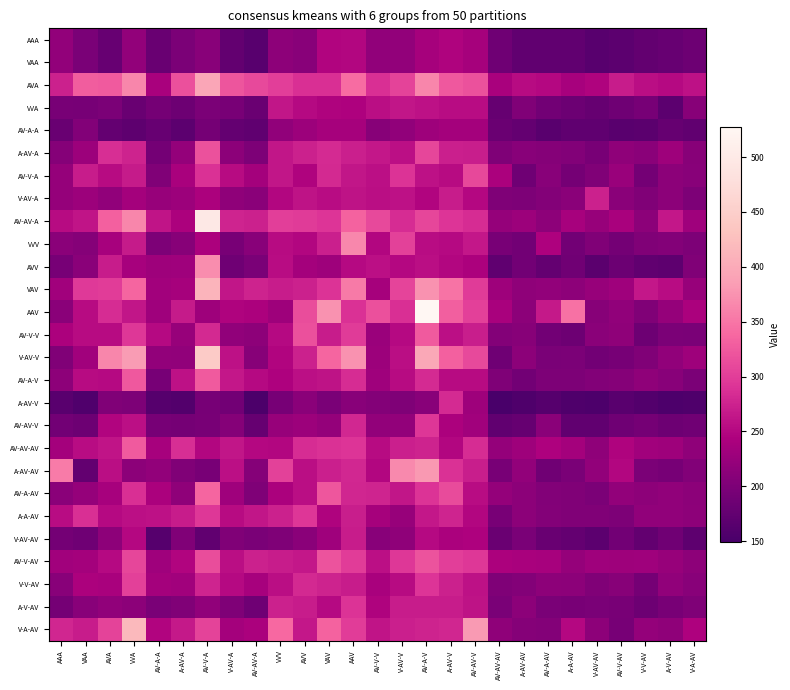

Reading left to right, extract all data points from this chart.

AAA: AAA=220.1	VAA=197.5	AVA=180.0	VVA=218.8	AV-A-A=180.4	A-AV-A=199.1	AV-V-A=209.9	V-AV-A=174.6	AV-AV-A=165.2	VVV=214.3	AVV=210.5	VAV=247.5	AAV=248.5	AV-V-V=217.9	V-AV-V=219.9	AV-A-V=236.6	A-AV-V=245.6	AV-AV-V=236.7	AV-AV-AV=186.9	A-AV-AV=173.7	AV-A-AV=173.9	A-A-AV=173.8	V-AV-AV=164.3	AV-V-AV=168.9	V-V-AV=174.8	A-V-AV=179.4	V-A-AV=185.5
VAA: AAA=220.1	VAA=197.5	AVA=180.0	VVA=218.8	AV-A-A=180.4	A-AV-A=199.1	AV-V-A=209.9	V-AV-A=174.6	AV-AV-A=165.2	VVV=214.3	AVV=210.5	VAV=247.5	AAV=248.5	AV-V-V=217.9	V-AV-V=219.9	AV-A-V=236.6	A-AV-V=245.6	AV-AV-V=236.7	AV-AV-AV=186.9	A-AV-AV=173.7	AV-A-AV=173.9	A-A-AV=173.8	V-AV-AV=164.3	AV-V-AV=168.9	V-V-AV=174.8	A-V-AV=179.4	V-A-AV=185.5
AVA: AAA=273.9	VAA=329.4	AVA=325.9	VVA=363.9	AV-A-A=240.6	A-AV-A=317.1	AV-V-A=395.7	V-AV-A=321.9	AV-AV-A=311.7	VVV=300.5	AVV=287.2	VAV=287.8	AAV=342.2	AV-V-V=287.6	V-AV-V=304.4	AV-A-V=364.0	A-AV-V=323.9	AV-AV-V=318.0	AV-AV-AV=240.2	A-AV-AV=253.2	AV-A-AV=250.2	A-A-AV=238.8	V-AV-AV=246.0	AV-V-AV=269.3	V-V-AV=256.0	A-V-AV=251.3	V-A-AV=259.2
VVA: AAA=196.3	VAA=193.6	AVA=199.3	VVA=181.1	AV-A-A=193.0	A-AV-A=185.4	AV-V-A=199.1	V-AV-A=195.7	AV-AV-A=182.7	VVV=263.8	AVV=251.6	VAV=245.9	AAV=243.9	AV-V-V=256.1	V-AV-V=264.2	AV-A-V=258.8	A-AV-V=255.2	AV-AV-V=254.3	AV-AV-AV=177.4	A-AV-AV=202.7	AV-A-AV=190.1	A-A-AV=184.3	V-AV-AV=178.4	AV-V-AV=187.1	V-V-AV=194.3	A-V-AV=169.2	V-A-AV=208.7
AV-A-A: AAA=181.4	VAA=204.5	AVA=175.9	VVA=170.4	AV-A-A=178.9	A-AV-A=169.4	AV-V-A=193.6	V-AV-A=177.2	AV-AV-A=172.6	VVV=218.0	AVV=227.7	VAV=236.4	AAV=236.7	AV-V-V=208.3	V-AV-V=217.5	AV-A-V=230.1	A-AV-V=235.2	AV-AV-V=235.2	AV-AV-AV=182.1	A-AV-AV=177.2	AV-A-AV=166.2	A-A-AV=171.8	V-AV-AV=172.2	AV-V-AV=165.6	V-V-AV=167.2	A-V-AV=178.5	V-A-AV=173.9
A-AV-A: AAA=207.8	VAA=227.6	AVA=286.1	VVA=275.9	AV-A-A=191.8	A-AV-A=220.7	AV-V-A=318.7	V-AV-A=213.8	AV-AV-A=200.4	VVV=263.9	AVV=274.7	VAV=282.3	AAV=272.4	AV-V-V=265.4	V-AV-V=257.3	AV-A-V=307.9	A-AV-V=272.8	AV-AV-V=271.5	AV-AV-AV=201.9	A-AV-AV=211.2	AV-A-AV=206.9	A-A-AV=205.2	V-AV-AV=196.4	AV-V-AV=216.0	V-V-AV=211.9	A-V-AV=230.2	V-A-AV=209.7
AV-V-A: AAA=222.8	VAA=269.2	AVA=253.1	VVA=268.1	AV-A-A=203.3	A-AV-A=240.3	AV-V-A=288.6	V-AV-A=252.8	AV-AV-A=235.0	VVV=264.2	AVV=246.2	VAV=281.1	AAV=264.4	AV-V-V=257.8	V-AV-V=290.7	AV-A-V=259.6	A-AV-V=253.7	AV-AV-V=309.6	AV-AV-AV=240.8	A-AV-AV=186.6	AV-A-AV=210.8	A-A-AV=192.2	V-AV-AV=202.7	AV-V-AV=225.0	V-V-AV=191.1	A-V-AV=212.8	V-A-AV=210.2
V-AV-A: AAA=222.7	VAA=227.9	AVA=218.2	VVA=235.1	AV-A-A=223.7	A-AV-A=228.9	AV-V-A=243.3	V-AV-A=216.1	AV-AV-A=212.7	VVV=249.3	AVV=260.9	VAV=254.4	AAV=260.5	AV-V-V=256.3	V-AV-V=258.8	AV-A-V=247.4	A-AV-V=269.9	AV-AV-V=250.2	AV-AV-AV=202.3	A-AV-AV=200.2	AV-A-AV=206.8	A-A-AV=212.4	V-AV-AV=273.4	AV-V-AV=211.7	V-V-AV=202.9	A-V-AV=214.0	V-A-AV=200.8
AV-AV-A: AAA=253.2	VAA=263.0	AVA=331.9	VVA=363.6	AV-A-A=262.8	A-AV-A=243.0	AV-V-A=496.5	V-AV-A=277.2	AV-AV-A=274.3	VVV=301.3	AVV=296.9	VAV=291.5	AAV=333.6	AV-V-V=310.9	V-AV-V=283.8	AV-A-V=308.4	A-AV-V=291.8	AV-AV-V=285.1	AV-AV-AV=222.4	A-AV-AV=228.5	AV-A-AV=214.6	A-A-AV=238.3	V-AV-AV=224.6	AV-V-AV=240.1	V-V-AV=213.5	A-V-AV=265.1	V-A-AV=231.3
VVV: AAA=212.5	VAA=208.0	AVA=239.2	VVA=267.5	AV-A-A=200.5	A-AV-A=208.4	AV-V-A=243.7	V-AV-A=195.8	AV-AV-A=211.2	VVV=253.1	AVV=248.8	VAV=272.7	AAV=365.8	AV-V-V=248.6	V-AV-V=304.1	AV-A-V=254.7	A-AV-V=252.5	AV-AV-V=265.4	AV-AV-AV=195.6	A-AV-AV=189.4	AV-A-AV=244.7	A-A-AV=189.9	V-AV-AV=203.1	AV-V-AV=192.0	V-V-AV=203.2	A-V-AV=206.6	V-A-AV=199.6
AVV: AAA=194.0	VAA=211.4	AVA=269.0	VVA=238.9	AV-A-A=229.6	A-AV-A=231.6	AV-V-A=370.4	V-AV-A=186.7	AV-AV-A=197.8	VVV=254.7	AVV=235.5	VAV=229.7	AAV=252.5	AV-V-V=258.1	V-AV-V=251.0	AV-A-V=256.1	A-AV-V=248.2	AV-AV-V=242.9	AV-AV-AV=172.8	A-AV-AV=190.4	AV-A-AV=177.0	A-A-AV=188.0	V-AV-AV=168.2	AV-V-AV=184.3	V-V-AV=173.6	A-V-AV=170.9	V-A-AV=202.6
VAV: AAA=232.6	VAA=296.8	AVA=299.5	VVA=335.6	AV-A-A=233.5	A-AV-A=237.2	AV-V-A=412.0	V-AV-A=263.9	AV-AV-A=275.6	VVV=270.1	AVV=274.5	VAV=290.7	AAV=354.4	AV-V-V=237.8	V-AV-V=305.8	AV-A-V=373.9	A-AV-V=348.4	AV-AV-V=297.8	AV-AV-AV=229.6	A-AV-AV=216.5	AV-A-AV=219.8	A-A-AV=215.7	V-AV-AV=224.5	AV-V-AV=231.1	V-V-AV=265.3	A-V-AV=254.9	V-A-AV=224.3
AAV: AAA=212.5	VAA=253.6	AVA=283.8	VVA=264.2	AV-A-A=231.7	A-AV-A=267.8	AV-V-A=230.3	V-AV-A=245.8	AV-AV-A=243.2	VVV=230.0	AVV=314.2	VAV=375.0	AAV=288.8	AV-V-V=317.0	V-AV-V=287.8	AV-A-V=527.3	A-AV-V=330.3	AV-AV-V=301.5	AV-AV-AV=240.6	A-AV-AV=212.8	AV-A-AV=266.1	A-A-AV=346.7	V-AV-AV=209.2	AV-V-AV=217.8	V-V-AV=203.3	A-V-AV=222.1	V-A-AV=241.8
AV-V-V: AAA=242.4	VAA=254.0	AVA=253.3	VVA=295.2	AV-A-A=252.5	A-AV-A=223.8	AV-V-A=281.7	V-AV-A=218.2	AV-AV-A=214.6	VVV=251.5	AVV=317.6	VAV=269.4	AAV=297.9	AV-V-V=227.4	V-AV-V=252.5	AV-A-V=325.5	A-AV-V=258.4	AV-AV-V=270.8	AV-AV-AV=206.8	A-AV-AV=209.5	AV-A-AV=190.1	A-A-AV=186.2	V-AV-AV=212.3	AV-V-AV=216.3	V-V-AV=186.1	A-V-AV=198.1	V-A-AV=197.6
V-AV-V: AAA=203.2	VAA=232.8	AVA=364.4	VVA=382.8	AV-A-A=219.5	A-AV-A=217.7	AV-V-A=444.2	V-AV-A=259.6	AV-AV-A=209.1	VVV=247.6	AVV=274.4	VAV=335.7	AAV=374.8	AV-V-V=228.7	V-AV-V=256.8	AV-A-V=397.2	A-AV-V=331.2	AV-AV-V=311.1	AV-AV-AV=186.4	A-AV-AV=214.1	AV-A-AV=198.0	A-A-AV=198.7	V-AV-AV=189.7	AV-V-AV=194.3	V-V-AV=202.5	A-V-AV=218.0	V-A-AV=230.1
AV-A-V: AAA=214.3	VAA=252.7	AVA=252.1	VVA=323.6	AV-A-A=194.9	A-AV-A=259.9	AV-V-A=326.1	V-AV-A=265.0	AV-AV-A=251.5	VVV=243.8	AVV=257.7	VAV=260.5	AAV=283.7	AV-V-V=231.7	V-AV-V=254.0	AV-A-V=283.4	A-AV-V=253.7	AV-AV-V=252.9	AV-AV-AV=201.1	A-AV-AV=189.9	AV-A-AV=200.5	A-A-AV=199.7	V-AV-AV=205.3	AV-V-AV=207.8	V-V-AV=217.1	A-V-AV=211.0	V-A-AV=198.4
A-AV-V: AAA=166.0	VAA=157.3	AVA=203.6	VVA=200.0	AV-A-A=162.9	A-AV-A=160.2	AV-V-A=194.9	V-AV-A=189.9	AV-AV-A=152.9	VVV=194.6	AVV=212.6	VAV=197.1	AAV=210.3	AV-V-V=205.5	V-AV-V=201.8	AV-A-V=210.9	A-AV-V=283.4	AV-AV-V=230.0	AV-AV-AV=149.3	A-AV-AV=155.6	AV-A-AV=162.7	A-A-AV=155.9	V-AV-AV=154.0	AV-V-AV=165.8	V-V-AV=161.0	A-V-AV=153.8	V-A-AV=156.4
AV-AV-V: AAA=189.4	VAA=185.2	AVA=247.7	VVA=258.3	AV-A-A=193.7	A-AV-A=193.3	AV-V-A=196.0	V-AV-A=207.1	AV-AV-A=177.7	VVV=224.2	AVV=228.1	VAV=220.6	AAV=279.8	AV-V-V=219.5	V-AV-V=220.0	AV-A-V=293.1	A-AV-V=243.7	AV-AV-V=232.1	AV-AV-AV=173.6	A-AV-AV=178.3	AV-A-AV=211.4	A-A-AV=173.5	V-AV-AV=173.5	AV-V-AV=186.3	V-V-AV=192.7	A-V-AV=184.8	V-A-AV=188.5
AV-AV-AV: AAA=235.3	VAA=254.9	AVA=262.6	VVA=325.6	AV-A-A=238.8	A-AV-A=285.9	AV-V-A=248.8	V-AV-A=263.3	AV-AV-A=249.7	VVV=249.3	AVV=284.2	VAV=289.4	AAV=291.4	AV-V-V=254.0	V-AV-V=272.1	AV-A-V=276.0	A-AV-V=248.9	AV-AV-V=284.3	AV-AV-AV=220.3	A-AV-AV=229.1	AV-A-AV=244.7	A-A-AV=236.3	V-AV-AV=215.8	AV-V-AV=245.4	V-V-AV=233.3	A-V-AV=229.5	V-A-AV=216.4
A-AV-AV: AAA=355.6	VAA=174.7	AVA=255.8	VVA=213.3	AV-A-A=220.0	A-AV-A=203.3	AV-V-A=196.5	V-AV-A=257.5	AV-AV-A=207.5	VVV=303.1	AVV=255.9	VAV=271.9	AAV=279.9	AV-V-V=248.9	V-AV-V=366.6	AV-A-V=381.0	A-AV-V=288.2	AV-AV-V=271.2	AV-AV-AV=195.8	A-AV-AV=219.7	AV-A-AV=188.8	A-A-AV=197.9	V-AV-AV=219.4	AV-V-AV=248.8	V-V-AV=198.3	A-V-AV=194.8	V-A-AV=204.7
AV-A-AV: AAA=211.4	VAA=222.3	AVA=237.9	VVA=287.7	AV-A-A=241.1	A-AV-A=216.7	AV-V-A=336.6	V-AV-A=231.0	AV-AV-A=201.2	VVV=240.9	AVV=255.8	VAV=322.2	AAV=279.0	AV-V-V=276.6	V-AV-V=263.5	AV-A-V=290.7	A-AV-V=313.0	AV-AV-V=255.3	AV-AV-AV=220.8	A-AV-AV=213.3	AV-A-AV=204.7	A-A-AV=203.2	V-AV-AV=198.6	AV-V-AV=219.5	V-V-AV=214.4	A-V-AV=217.4	V-A-AV=213.8
A-A-AV: AAA=255.4	VAA=286.6	AVA=252.3	VVA=257.4	AV-A-A=258.7	A-AV-A=269.7	AV-V-A=294.6	V-AV-A=253.8	AV-AV-A=264.4	VVV=273.6	AVV=293.2	VAV=246.6	AAV=270.6	AV-V-V=236.9	V-AV-V=224.0	AV-A-V=265.4	A-AV-V=276.7	AV-AV-V=249.1	AV-AV-AV=195.3	A-AV-AV=213.6	AV-A-AV=206.1	A-A-AV=202.7	V-AV-AV=202.9	AV-V-AV=200.7	V-V-AV=218.3	A-V-AV=218.3	V-A-AV=214.9
V-AV-AV: AAA=191.8	VAA=186.3	AVA=214.9	VVA=249.8	AV-A-A=163.4	A-AV-A=203.8	AV-V-A=173.5	V-AV-A=203.6	AV-AV-A=197.0	VVV=202.4	AVV=212.5	VAV=230.8	AAV=269.8	AV-V-V=211.3	V-AV-V=216.5	AV-A-V=252.1	A-AV-V=241.0	AV-AV-V=244.6	AV-AV-AV=182.8	A-AV-AV=197.9	AV-A-AV=181.1	A-A-AV=176.7	V-AV-AV=169.2	AV-V-AV=189.9	V-V-AV=175.0	A-V-AV=188.0	V-A-AV=170.8
AV-V-AV: AAA=233.4	VAA=236.4	AVA=251.7	VVA=307.8	AV-A-A=231.0	A-AV-A=247.5	AV-V-A=314.3	V-AV-A=256.0	AV-AV-A=273.4	VVV=269.3	AVV=264.5	VAV=319.8	AAV=299.0	AV-V-V=257.3	V-AV-V=294.7	AV-A-V=320.2	A-AV-V=300.9	AV-AV-V=294.5	AV-AV-AV=243.6	A-AV-AV=239.4	AV-A-AV=238.9	A-A-AV=223.1	V-AV-AV=231.7	AV-V-AV=229.8	V-V-AV=231.6	A-V-AV=223.2	V-A-AV=214.6
V-V-AV: AAA=210.5	VAA=243.6	AVA=240.0	VVA=302.8	AV-A-A=235.6	A-AV-A=232.5	AV-V-A=277.2	V-AV-A=251.9	AV-AV-A=238.4	VVV=256.8	AVV=281.4	VAV=275.5	AAV=270.3	AV-V-V=239.9	V-AV-V=252.8	AV-A-V=291.3	A-AV-V=274.0	AV-AV-V=259.0	AV-AV-AV=201.7	A-AV-AV=205.8	AV-A-AV=214.4	A-A-AV=212.8	V-AV-AV=202.7	AV-V-AV=208.9	V-V-AV=192.4	A-V-AV=218.4	V-A-AV=210.8
A-V-AV: AAA=192.2	VAA=210.7	AVA=218.0	VVA=213.8	AV-A-A=197.4	A-AV-A=203.6	AV-V-A=217.2	V-AV-A=201.0	AV-AV-A=187.5	VVV=274.7	AVV=270.1	VAV=252.4	AAV=290.9	AV-V-V=245.8	V-AV-V=270.0	AV-A-V=270.1	A-AV-V=269.5	AV-AV-V=261.3	AV-AV-AV=197.0	A-AV-AV=214.0	AV-A-AV=197.4	A-A-AV=195.2	V-AV-AV=197.1	AV-V-AV=195.3	V-V-AV=184.8	A-V-AV=195.4	V-A-AV=202.1
V-A-AV: AAA=278.4	VAA=268.9	AVA=305.4	VVA=419.5	AV-A-A=247.6	A-AV-A=266.8	AV-V-A=305.2	V-AV-A=235.7	AV-AV-A=241.9	VVV=339.8	AVV=265.6	VAV=333.5	AAV=298.8	AV-V-V=262.1	V-AV-V=272.8	AV-A-V=276.2	A-AV-V=278.6	AV-AV-V=382.0	AV-AV-AV=216.2	A-AV-AV=207.8	AV-A-AV=205.8	A-A-AV=250.4	V-AV-AV=215.2	AV-V-AV=193.6	V-V-AV=221.1	A-V-AV=216.0	V-A-AV=243.9